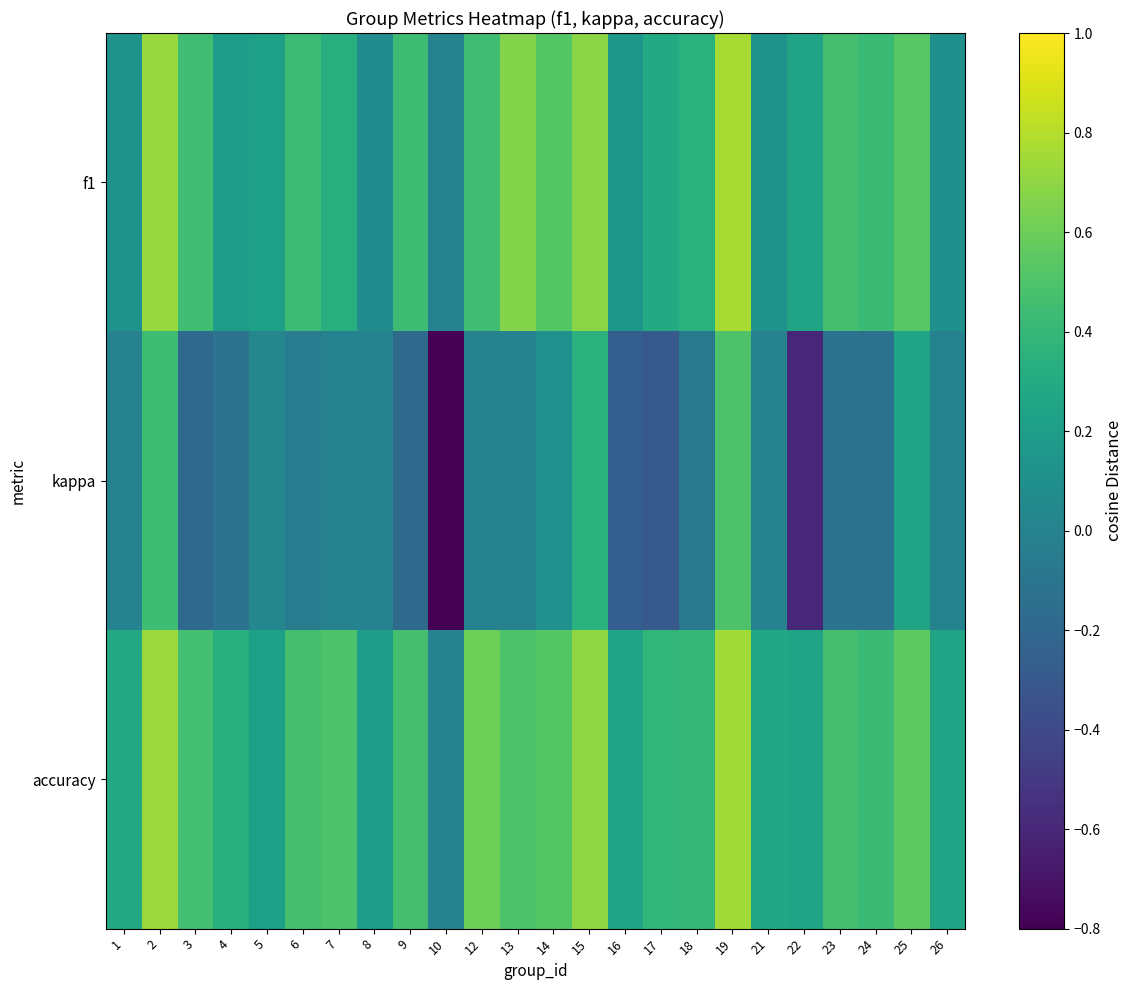

Reading left to right, extract all data points from this chart.

f1: 1=0.1	2=0.7	3=0.4	4=0.2	5=0.2	6=0.4	7=0.3	8=0.1	9=0.4	10=0.0	12=0.5	13=0.7	14=0.5	15=0.7	16=0.2	17=0.3	18=0.3	19=0.8	21=0.1	22=0.2	23=0.5	24=0.4	25=0.5	26=0.1
kappa: 1=0.0	2=0.4	3=-0.2	4=-0.1	5=0.0	6=-0.0	7=0.0	8=0.0	9=-0.2	10=-0.8	12=0.0	13=0.0	14=0.1	15=0.3	16=-0.3	17=-0.3	18=-0.1	19=0.5	21=0.0	22=-0.6	23=-0.1	24=-0.1	25=0.3	26=0.0
accuracy: 1=0.3	2=0.7	3=0.5	4=0.3	5=0.2	6=0.5	7=0.5	8=0.2	9=0.5	10=0.0	12=0.6	13=0.5	14=0.5	15=0.7	16=0.2	17=0.4	18=0.4	19=0.8	21=0.3	22=0.2	23=0.5	24=0.4	25=0.6	26=0.2